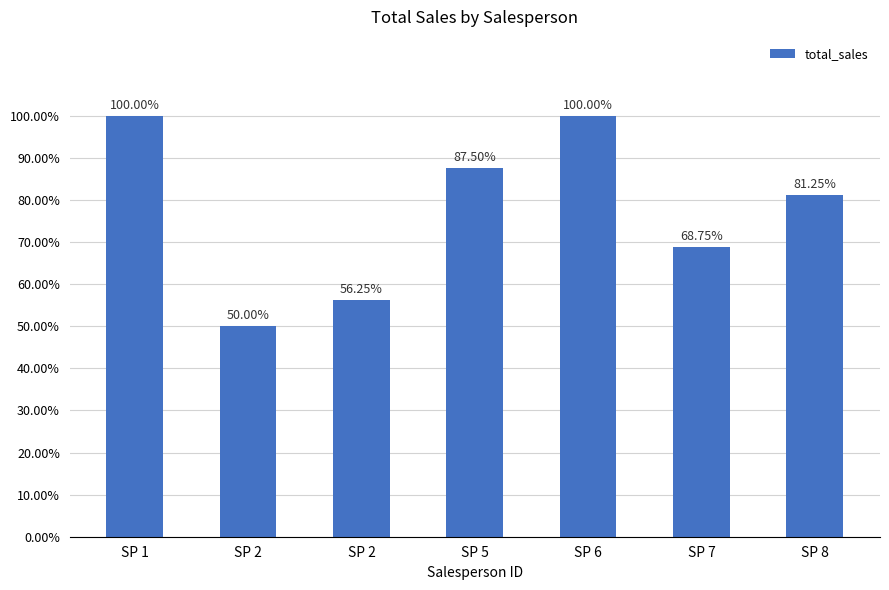

How many bars are there in total?

7